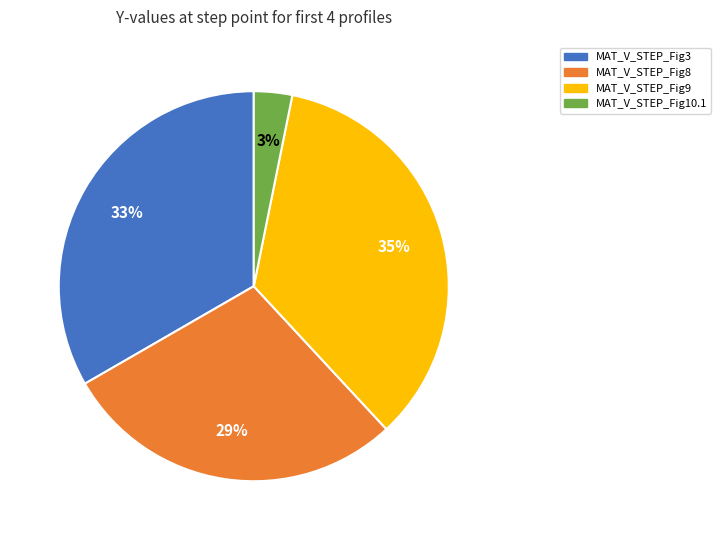

Which category has the smallest portion of the pie?

MAT_V_STEP_Fig10.1